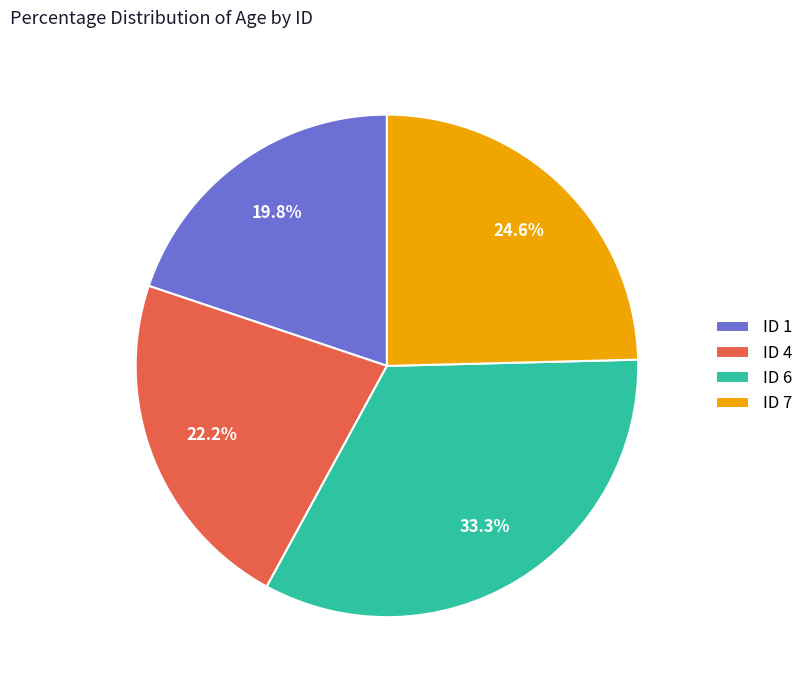

Which category has the smallest portion of the pie?

ID 1